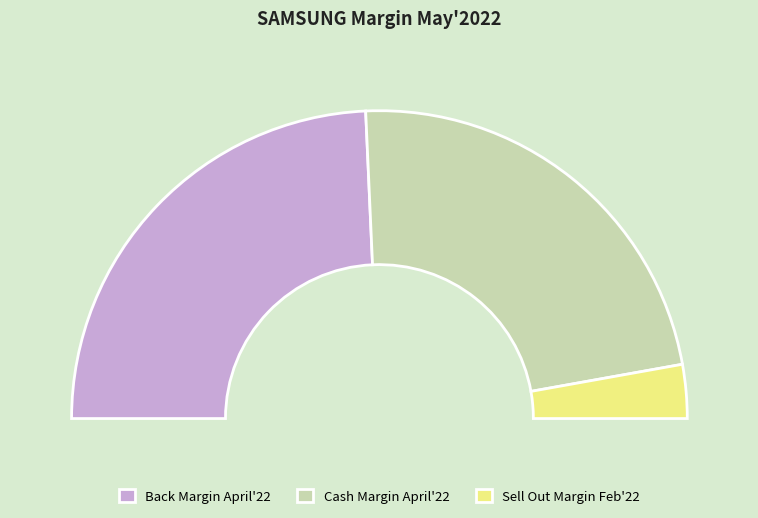

To the nearest percent, what percentage of the pie is Back Margin April'22?

49%